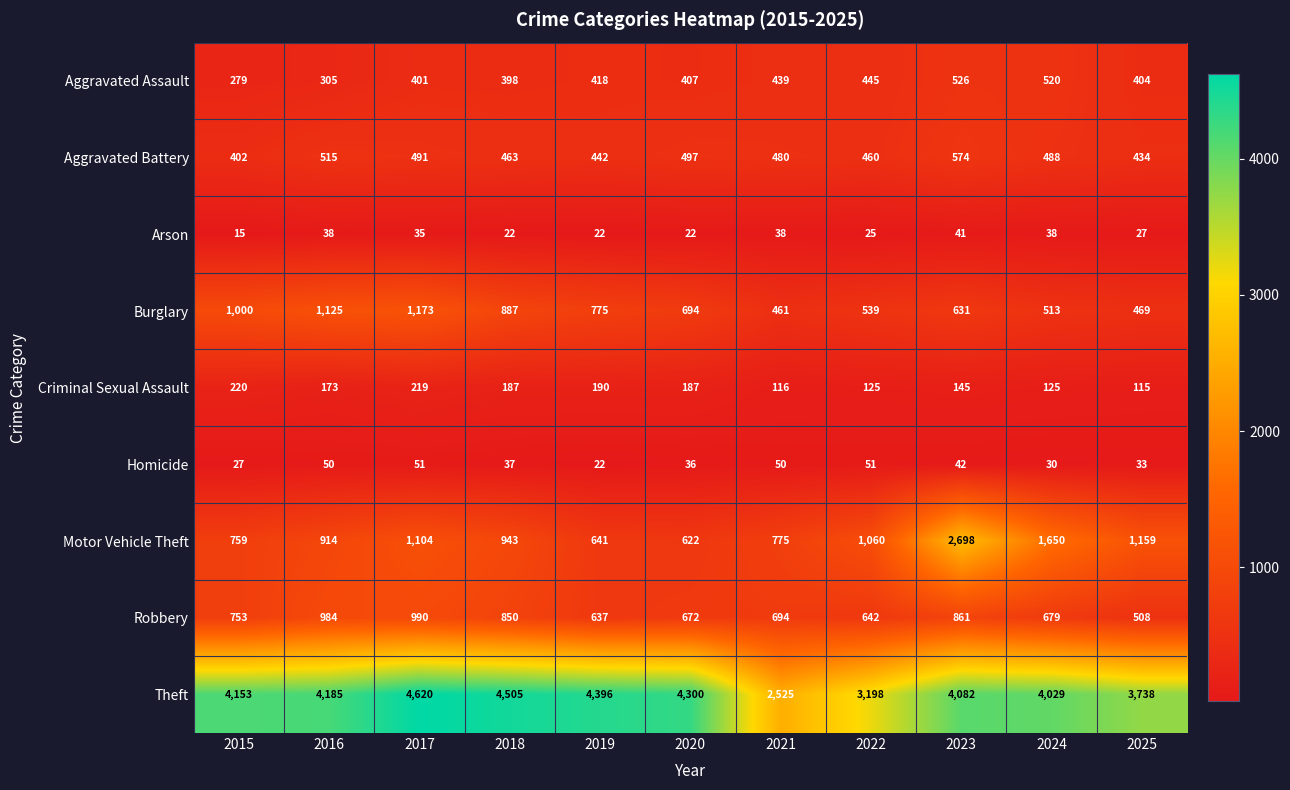

What is the maximum value for Criminal Sexual Assault?

220